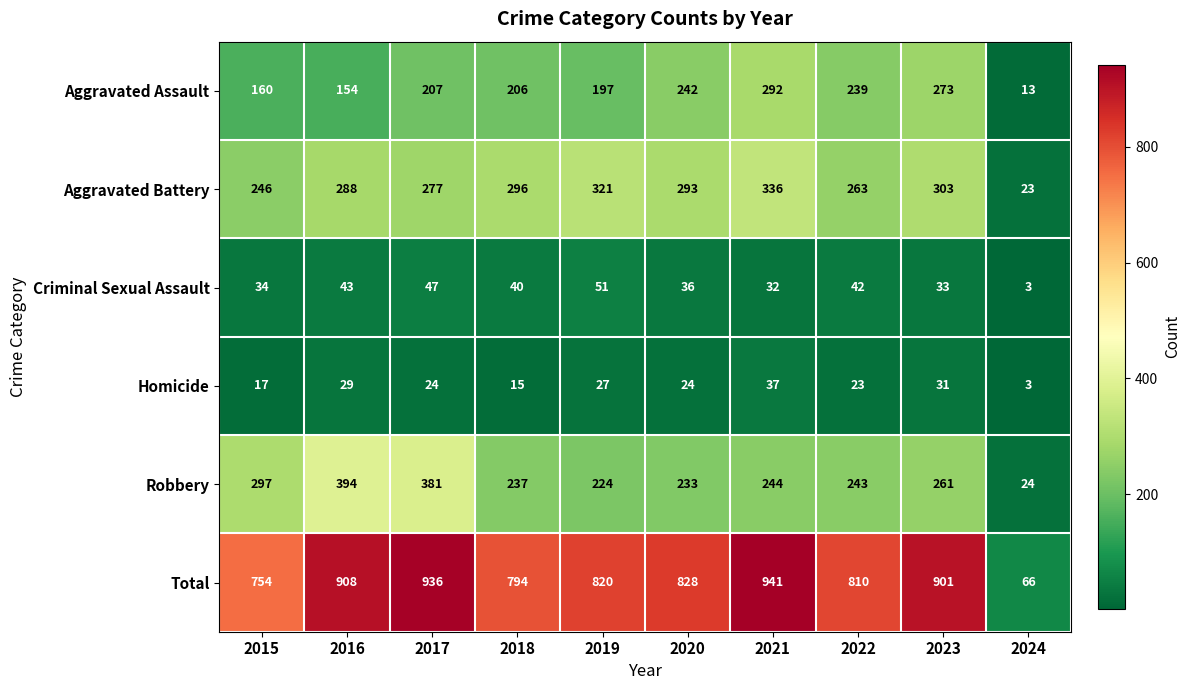

What is the difference between the maximum and minimum values in the Total series?

875